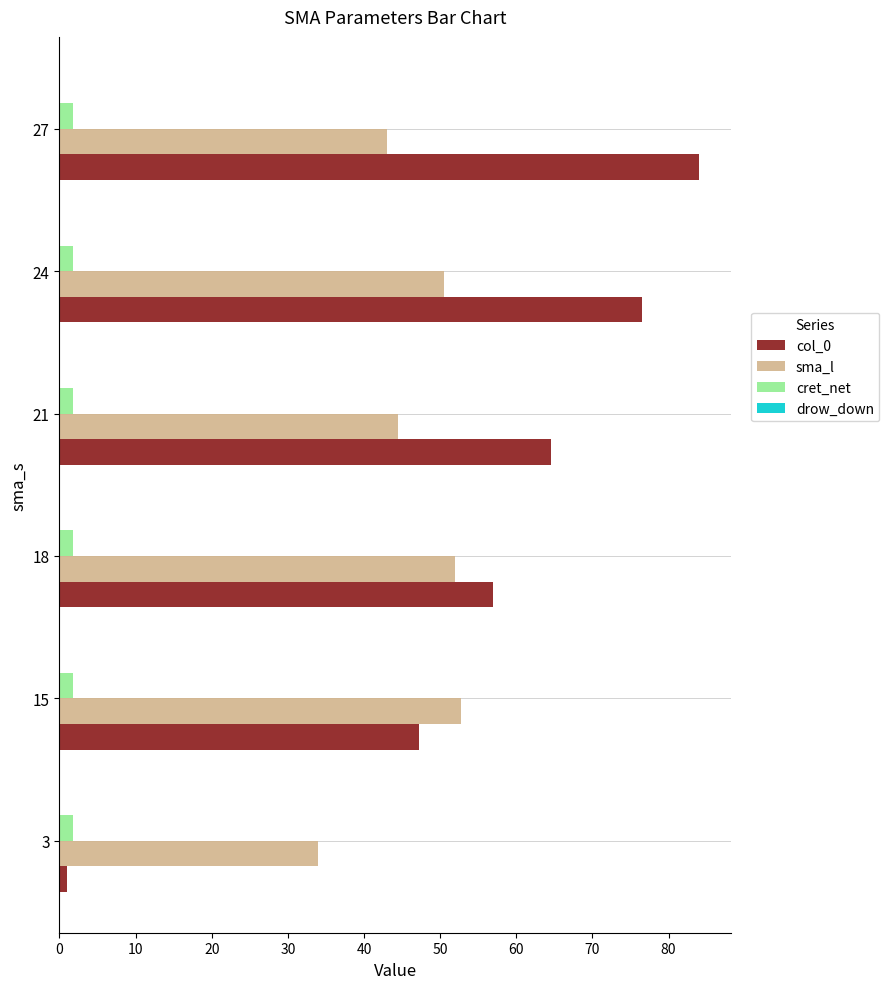

Rank the series by their maximum value, from lowest to highest.

cret_net, sma_l, col_0